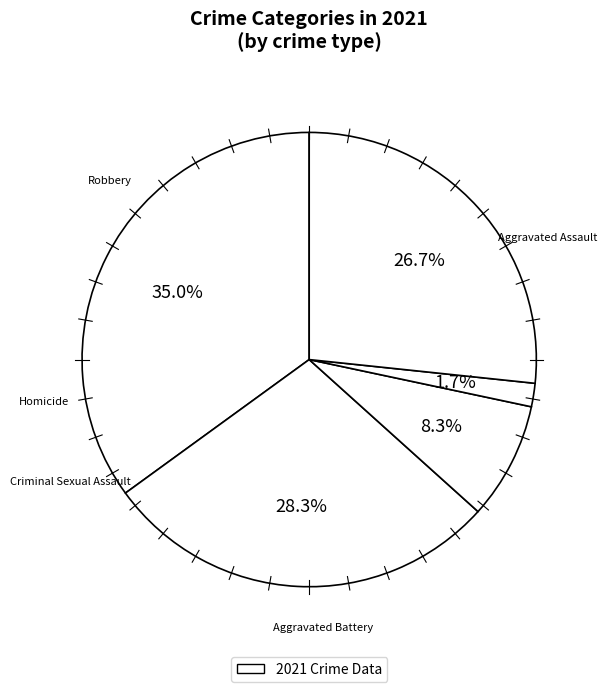

Count the number of slices in the pie.

5